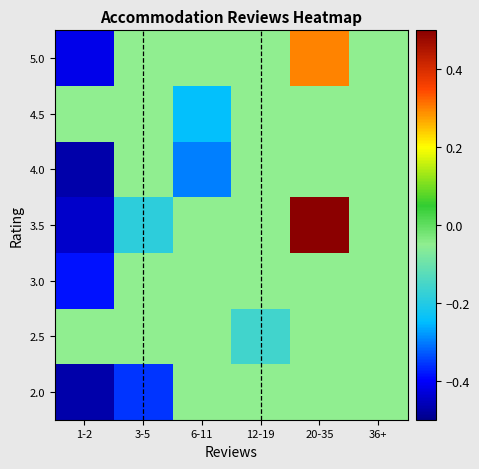

Which has a higher value, 12-19 or 36+?

36+